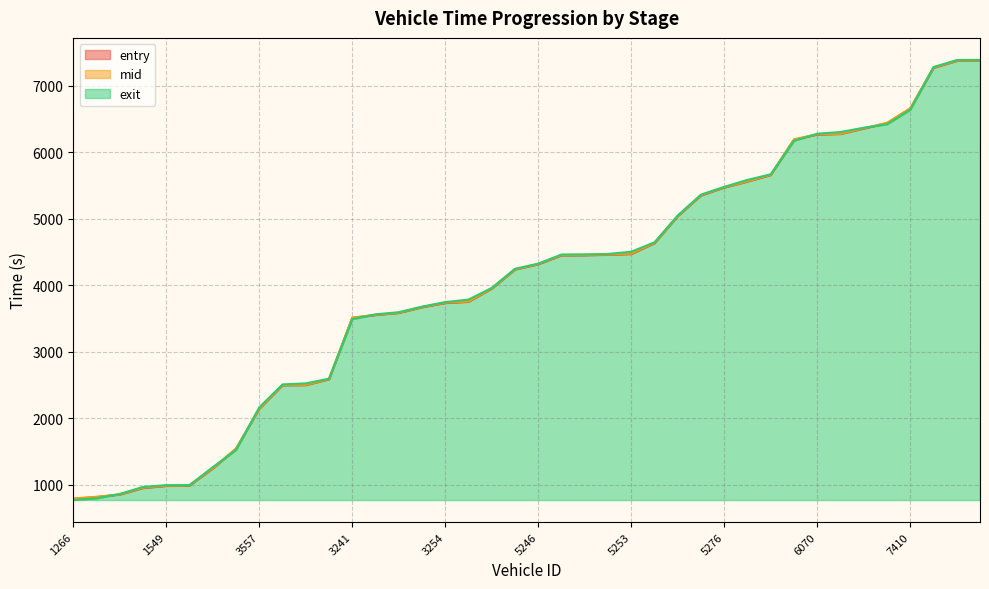

Which series has the widest spread of values?

exit